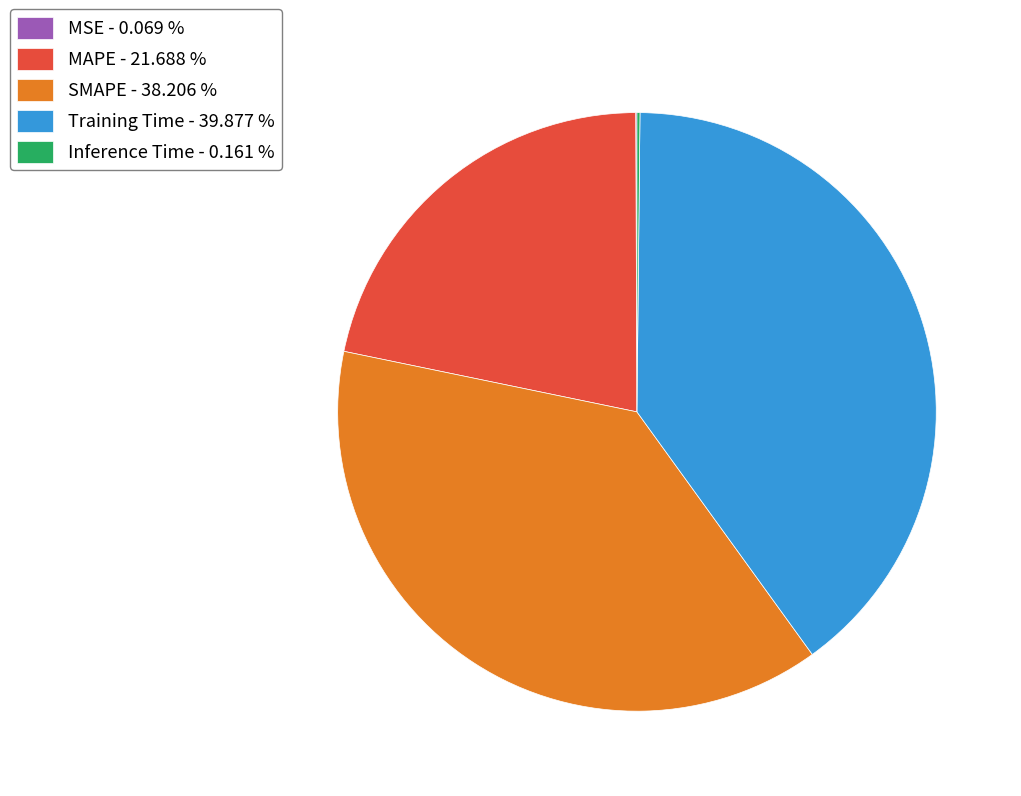

Is there a majority slice in this chart?

No